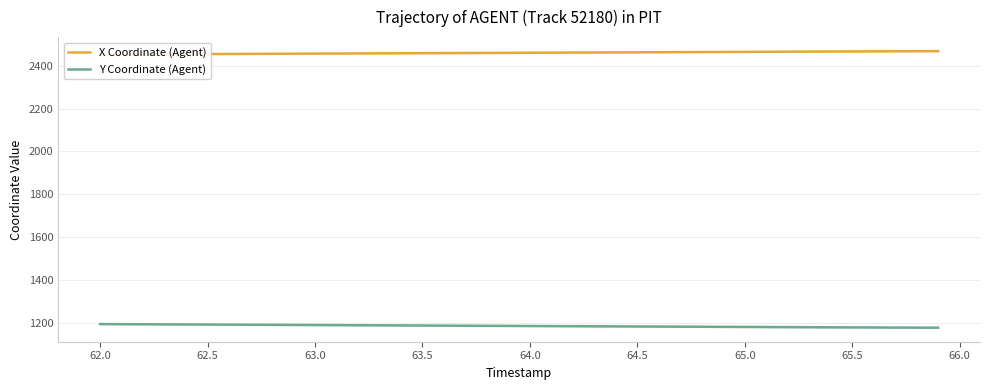

What value does the Y Coordinate (Agent) series have at 63.5?

1190.1